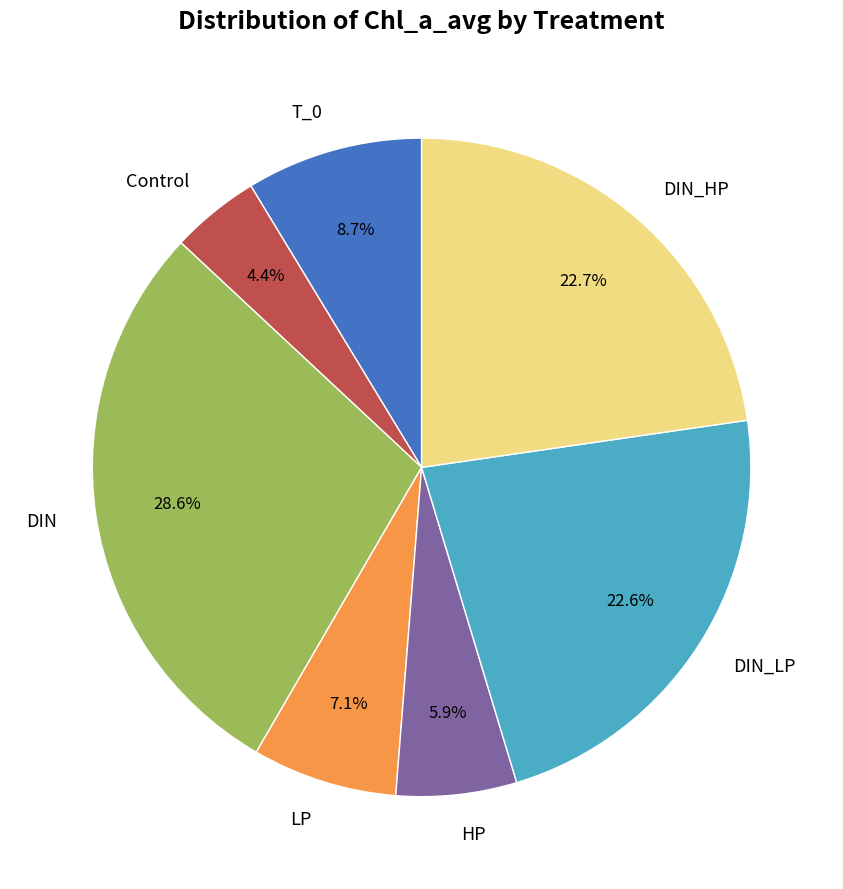

Approximately how many times larger is the value at DIN_HP compared to DIN?

0.8